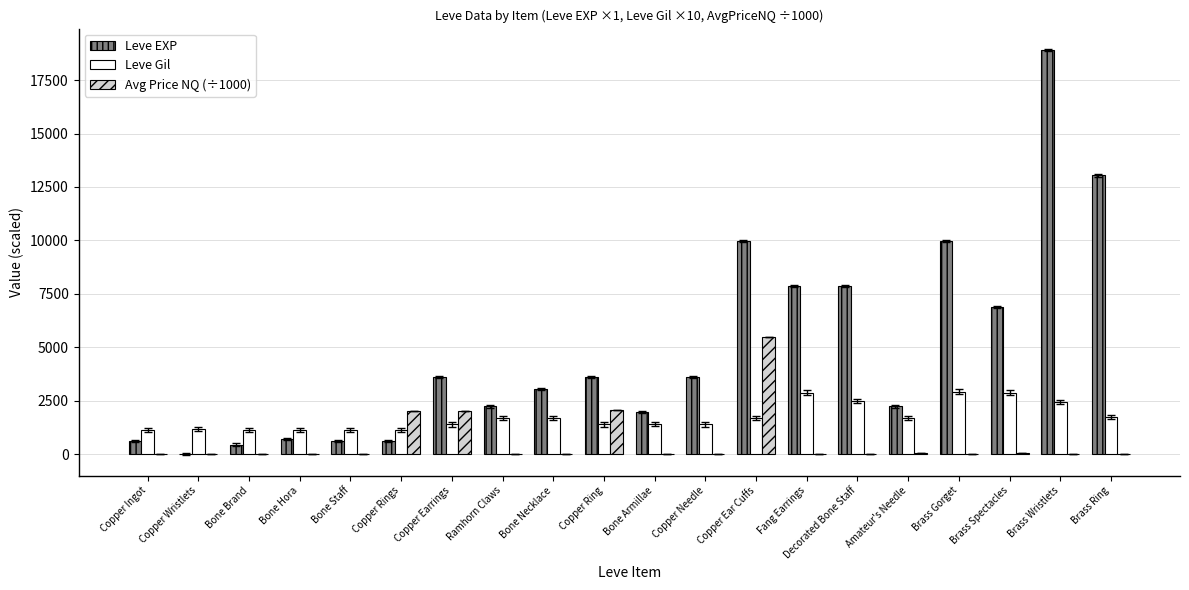

True or false: Avg Price NQ (÷1000) has a value of 2947.2 at Copper Ring.

False